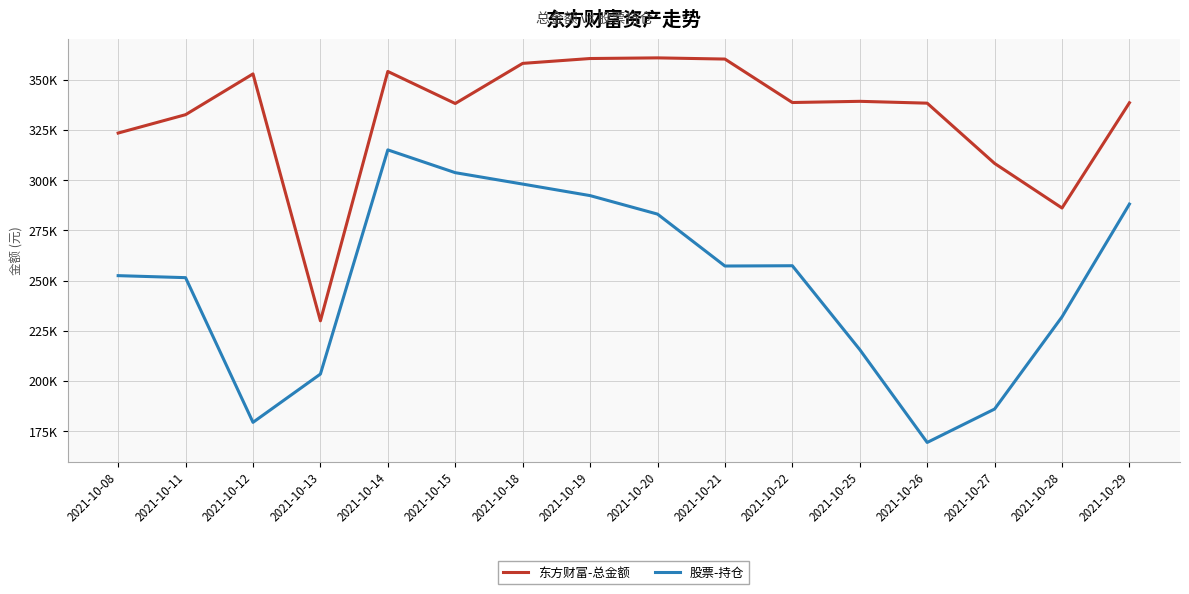

Is this an area chart (filled region under the line)?

No